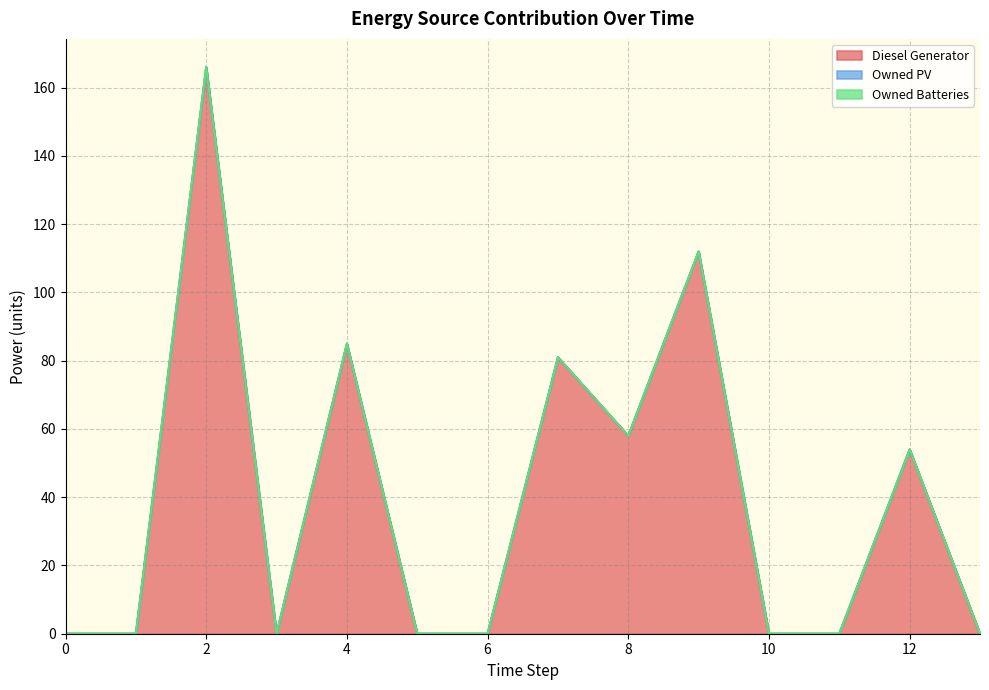

Reading left to right, transcribe all the data shown in this chart.

Diesel Generator: 0=0	1=0	2=166	3=0	4=85	5=0	6=0	7=81	8=58	9=112	10=0	11=0	12=54	13=0
Owned PV: 0=0	1=0	2=0	3=0	4=0	5=0	6=0	7=0	8=0	9=0	10=0	11=0	12=0	13=0
Owned Batteries: 0=0	1=0	2=0	3=0	4=0	5=0	6=0	7=0	8=0	9=0	10=0	11=0	12=0	13=0